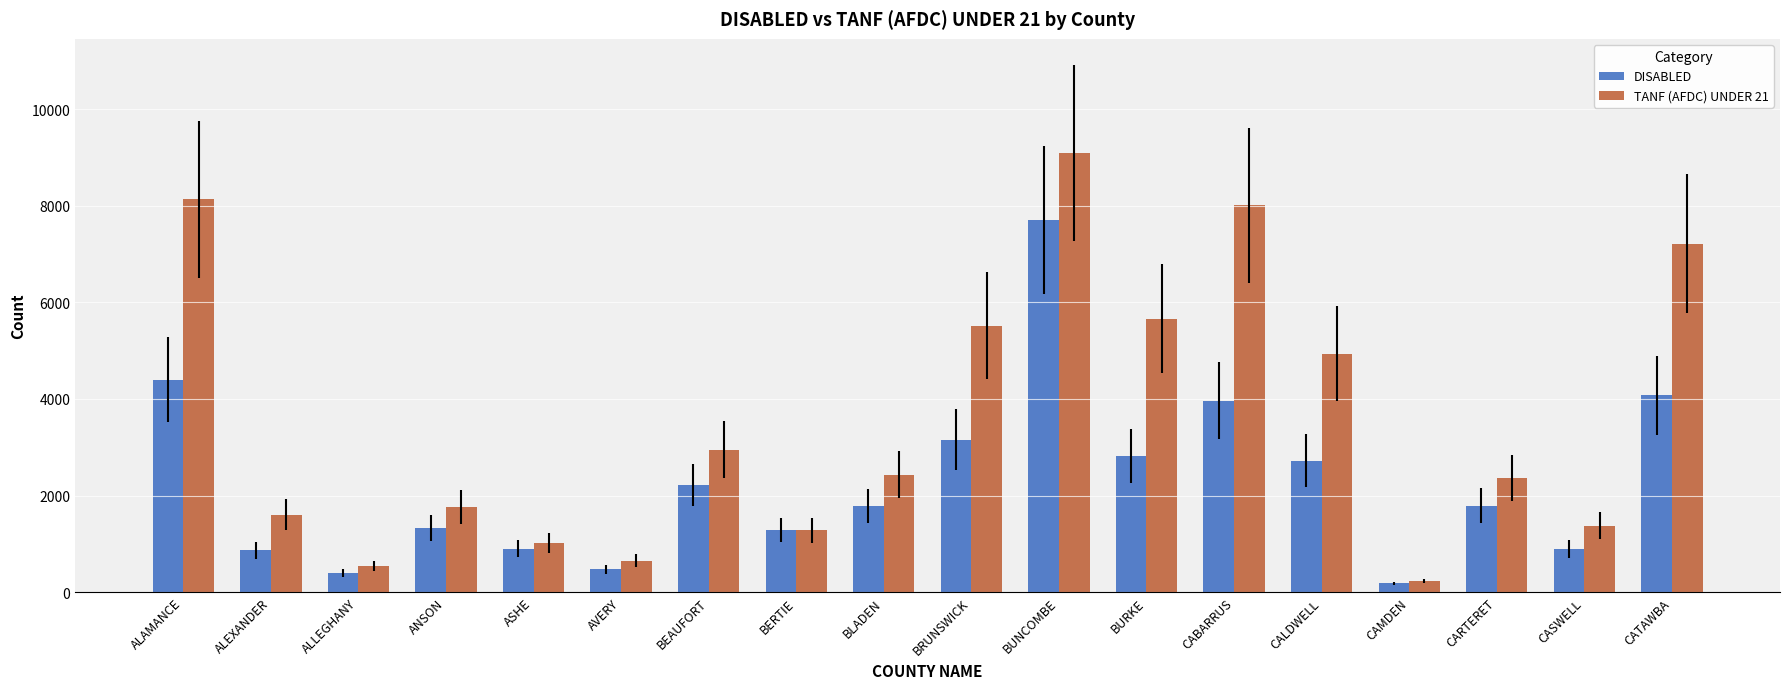

At which category is the sum across all series the highest?

BUNCOMBE